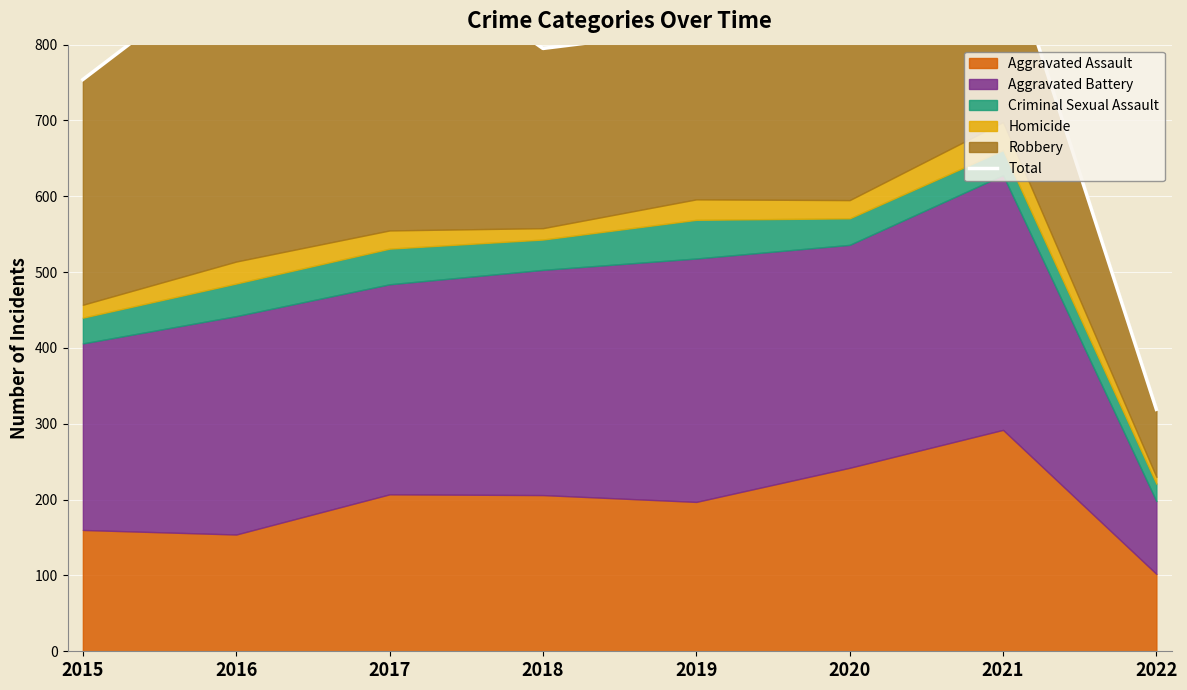

Does the chart display data point markers on the line(s)?

No